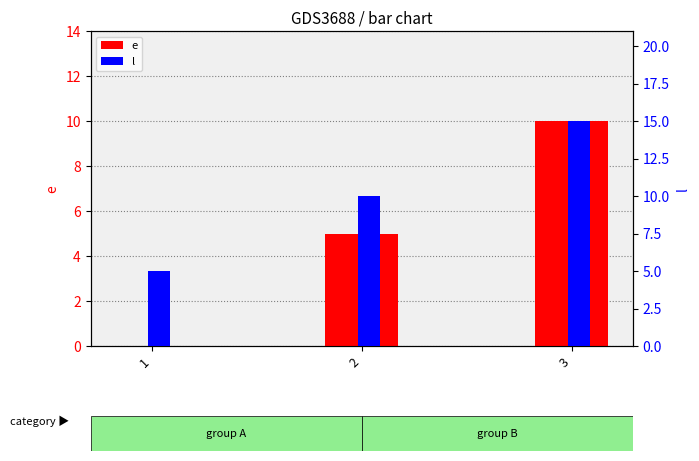

The value of e at 3 is 17. True or false?

False